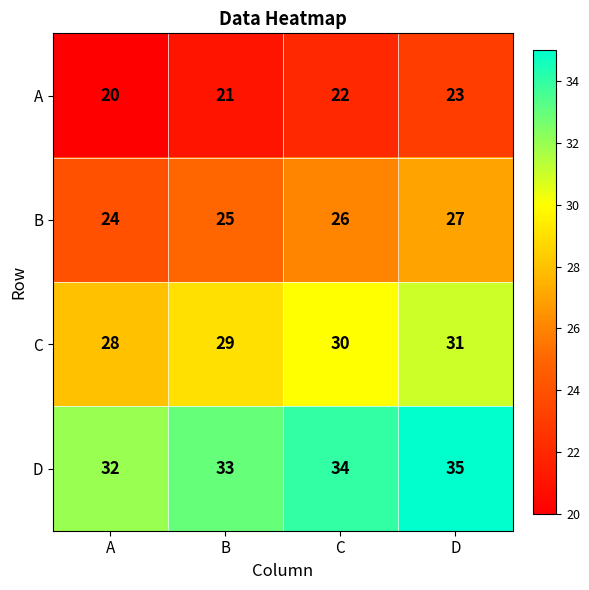

What value does the A series have at D?

23